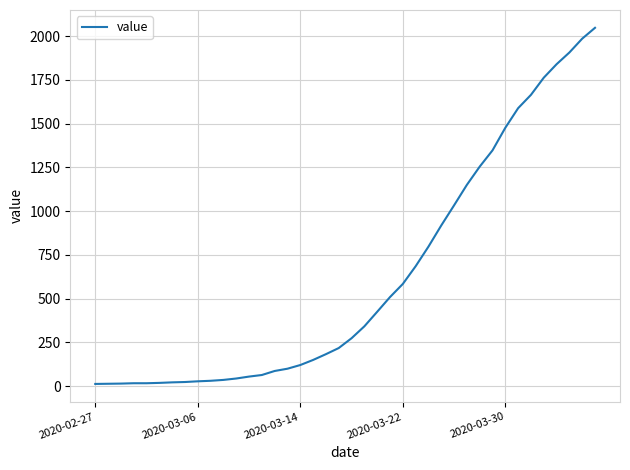

What is the greatest value displayed?

2047